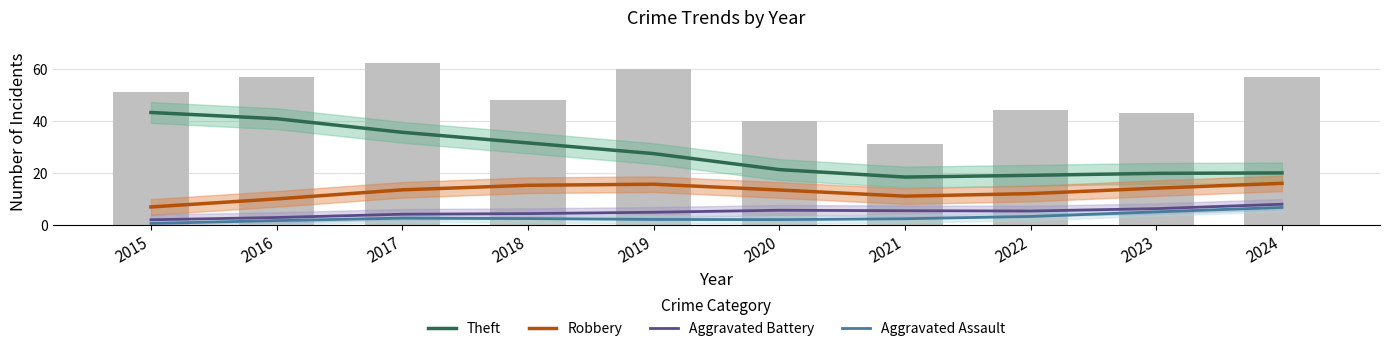

Which category has the highest value in the Aggravated Battery series?

2024